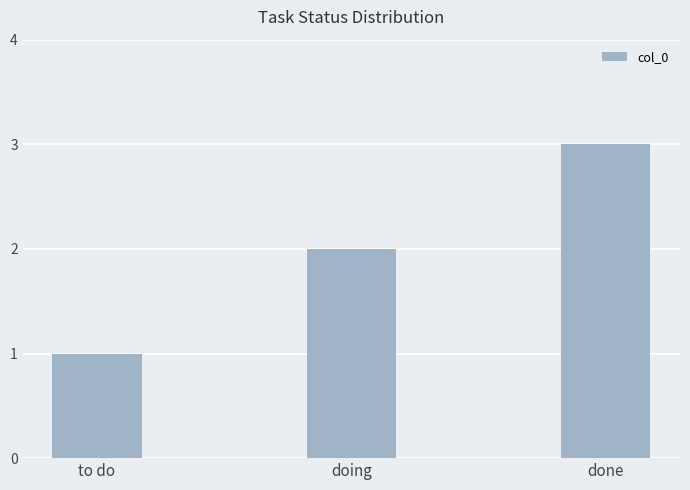

What is the average value?

2